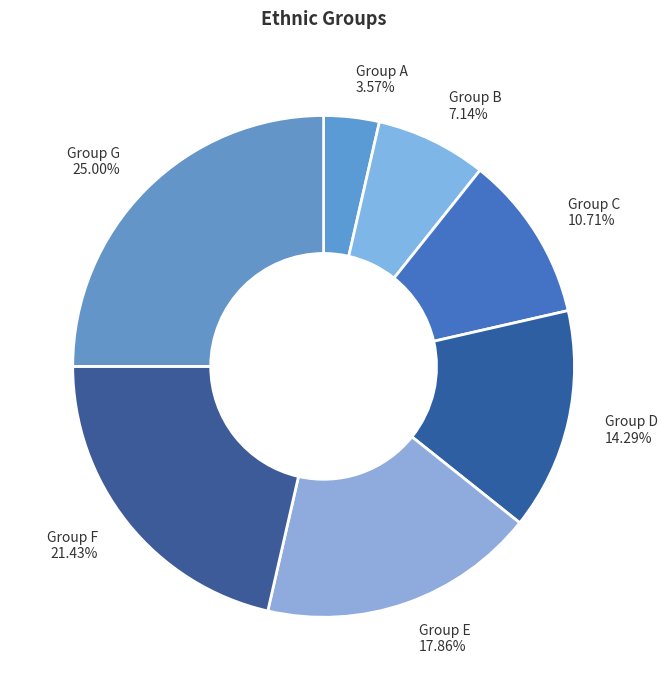

What is the largest slice in the pie chart?

Group G